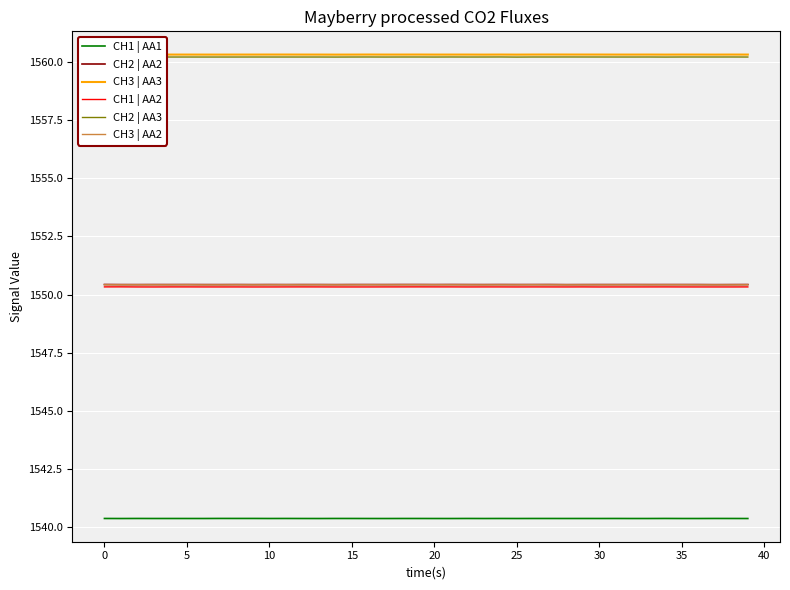

True or false: CH1 | AA1 and CH3 | AA2 intersect in this chart.

False